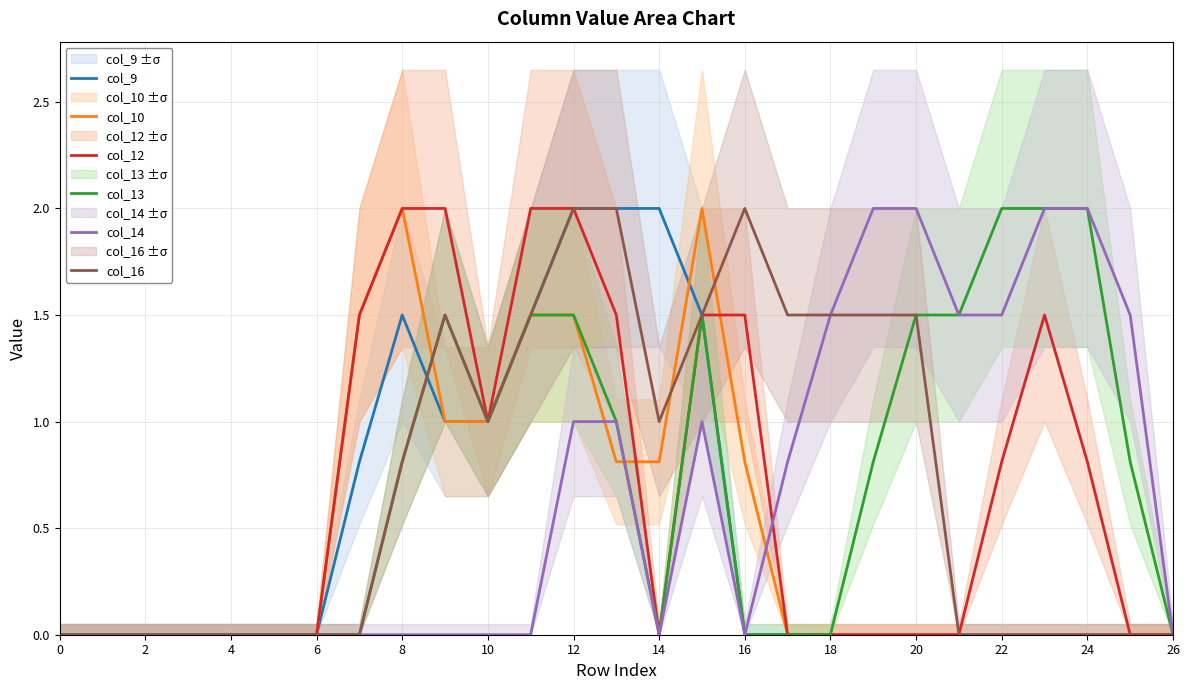

What is the sum of all col_13 values?

19.4